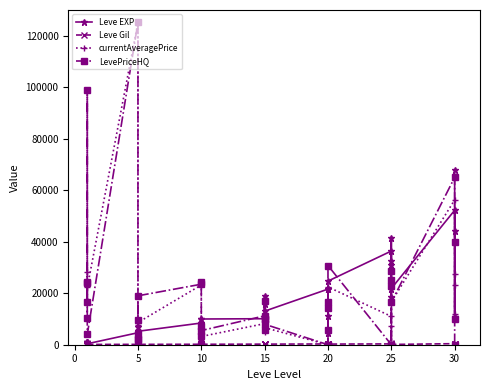

True or false: Leve Gil and Leve EXP intersect in this chart.

False